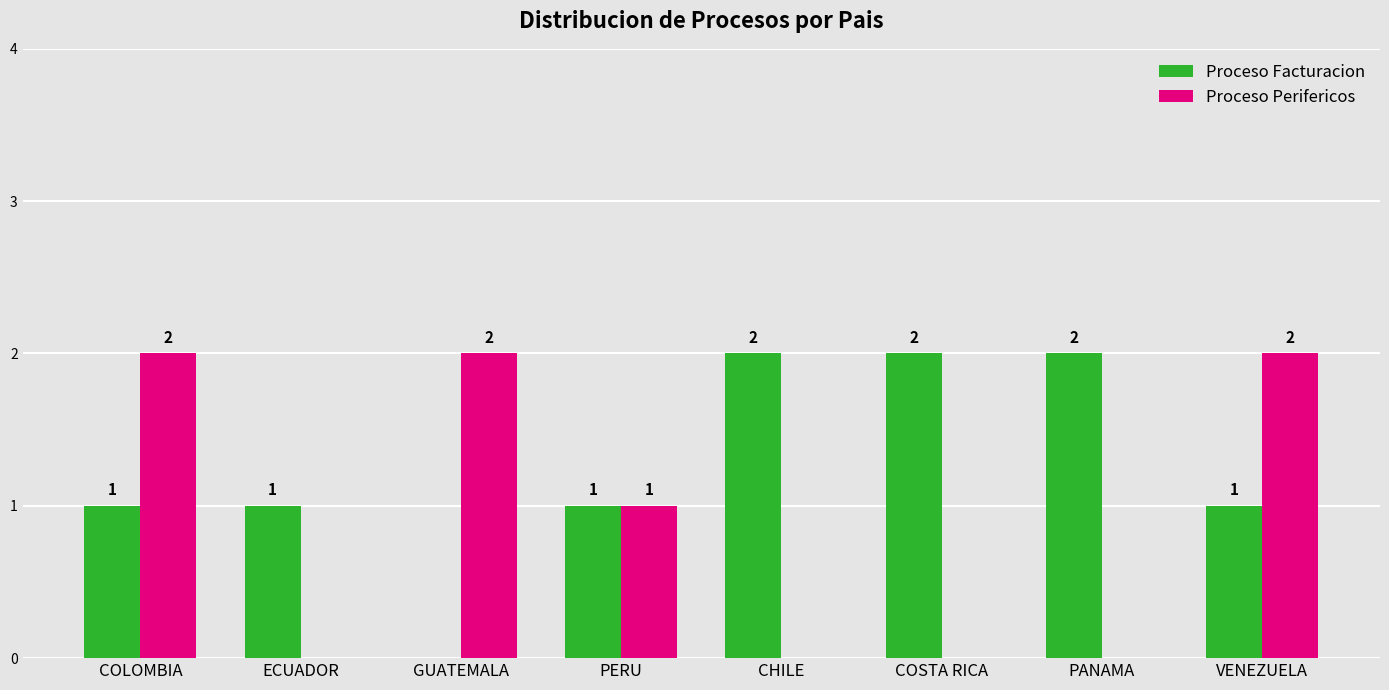

At which label is Proceso Perifericos closest to 1?

PERU